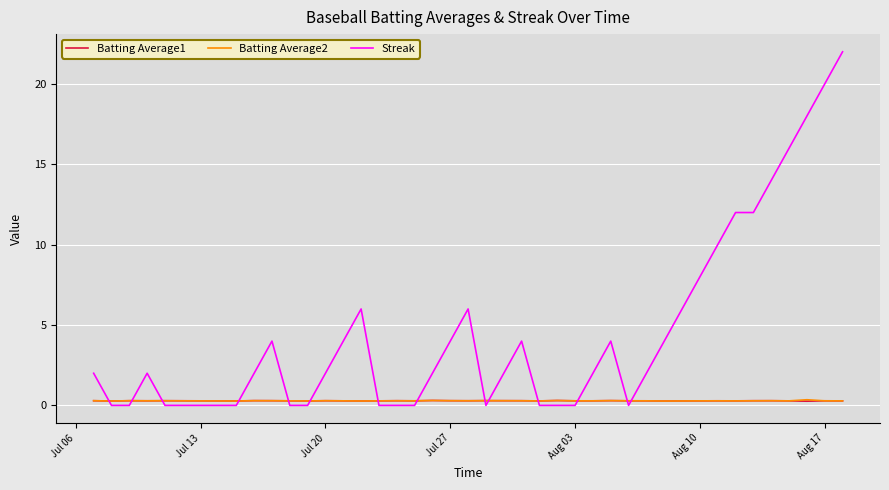

Which series has the widest spread of values?

Streak